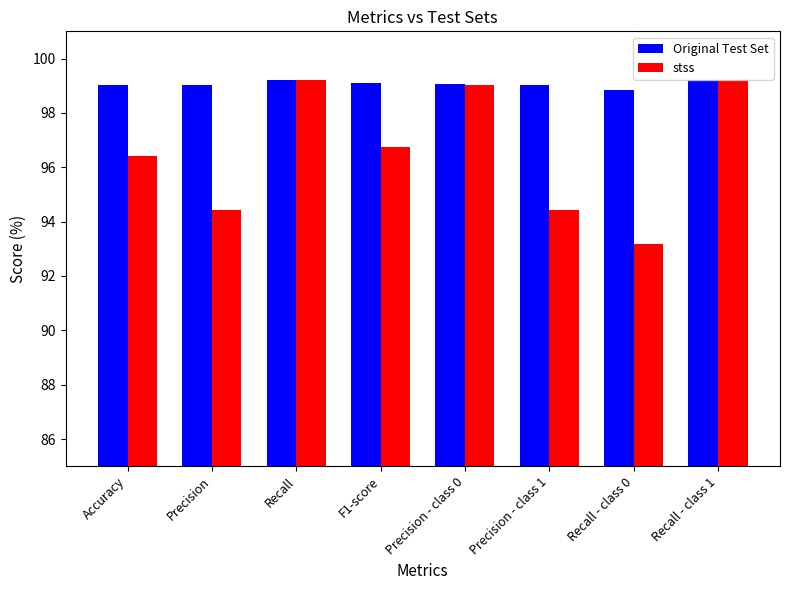

What is the label of the 1st bar from the left?

Accuracy